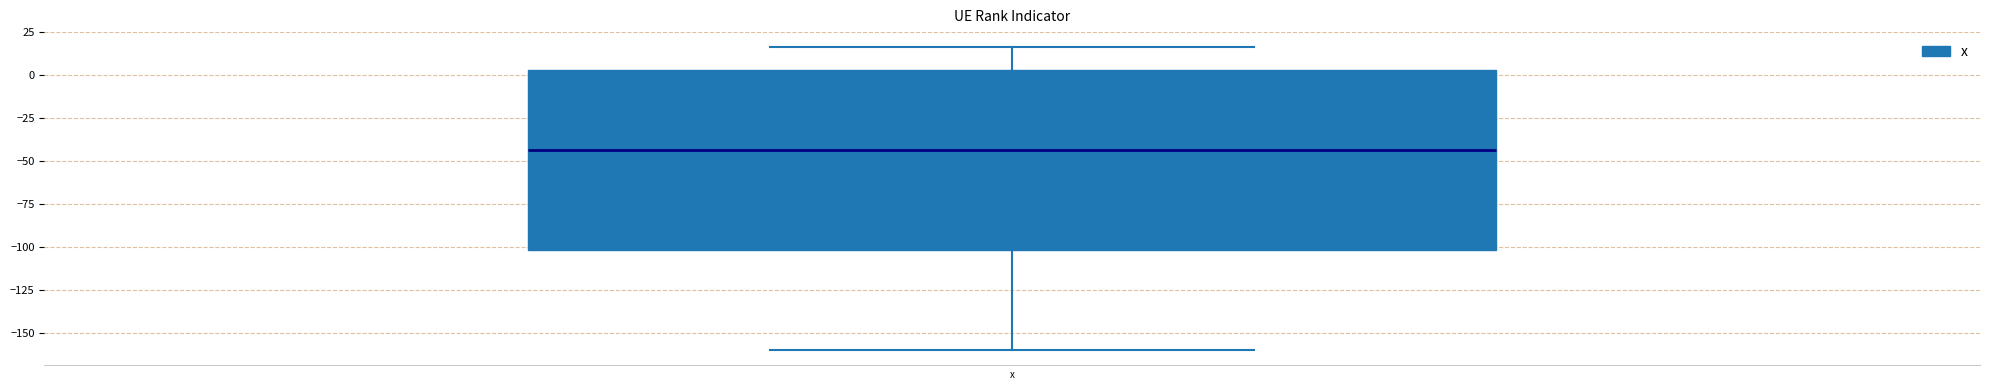

Transcribe this box plot: give where the median line is, the range the box spans, and where the two whiskers end, as read against the y-axis. The values are not printed on the chart, so give them approximately, as read against the axis.

median -45, box -100 to 5, whiskers -160 to 15